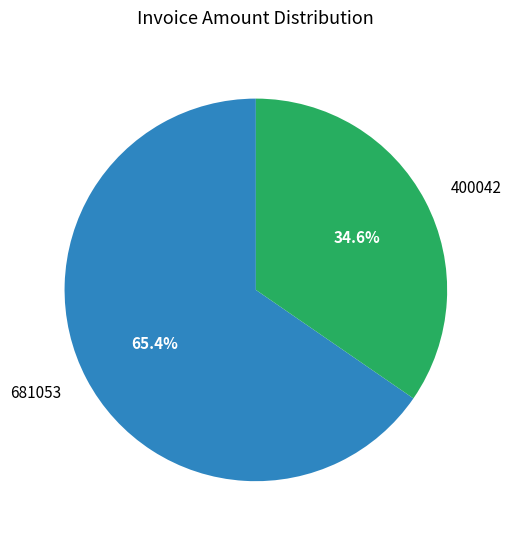

Which slice represents more than half of the pie?

681053